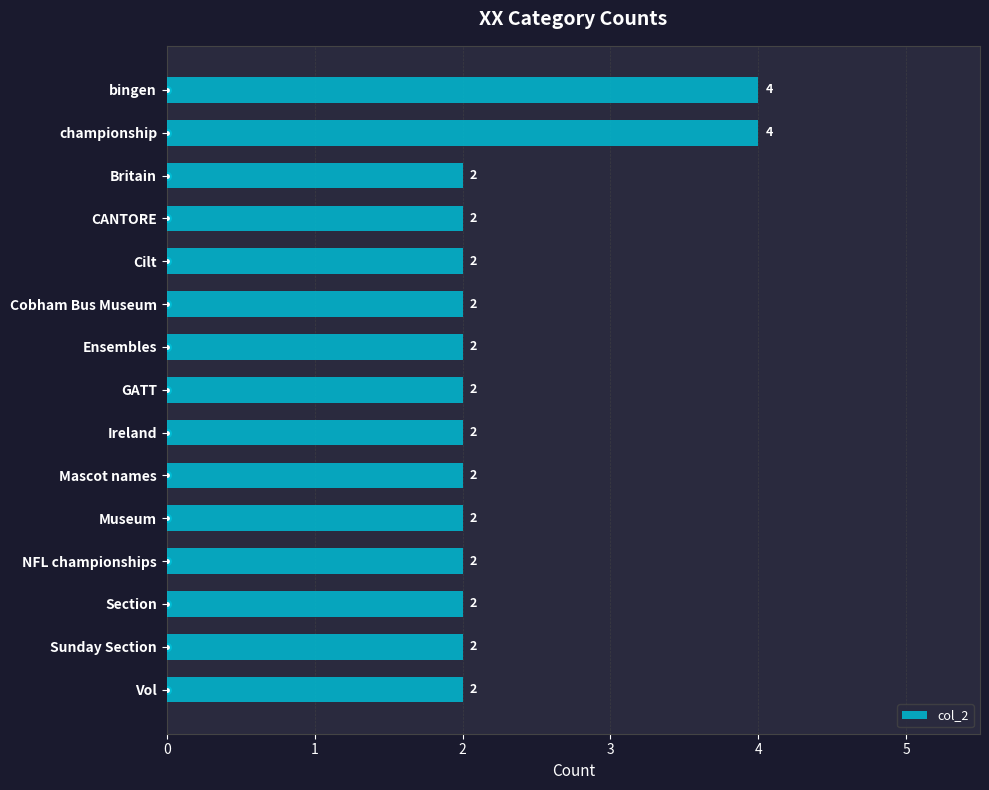

True or false: the data shows 3 at Vol.

False